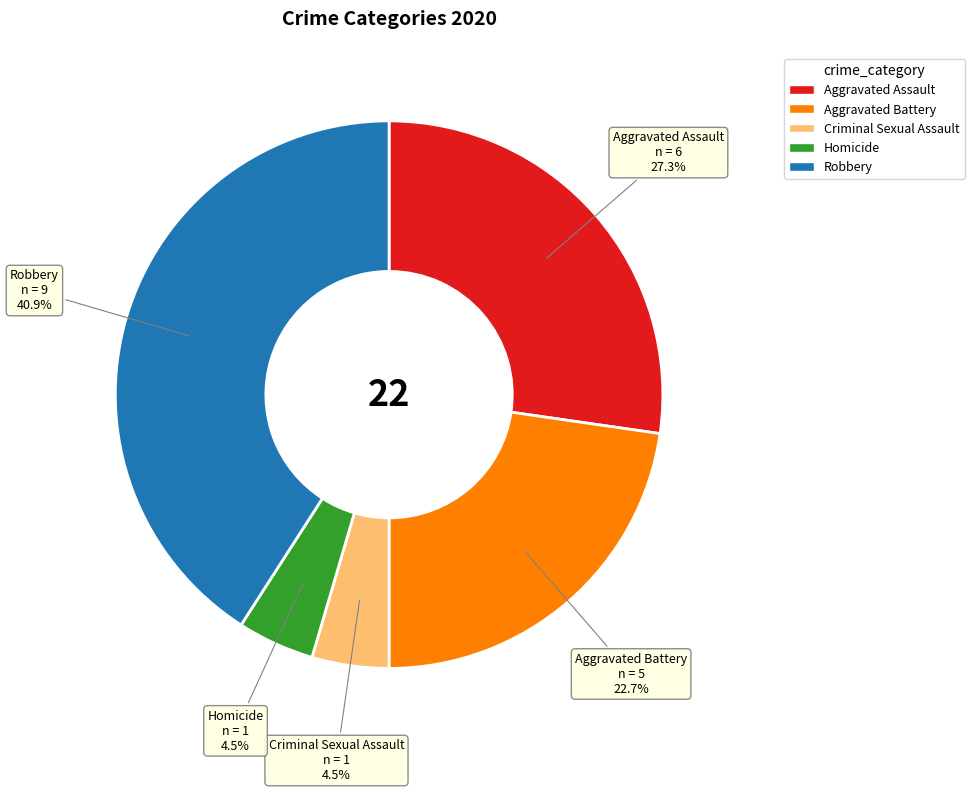

Is Aggravated Assault the majority of the pie?

No